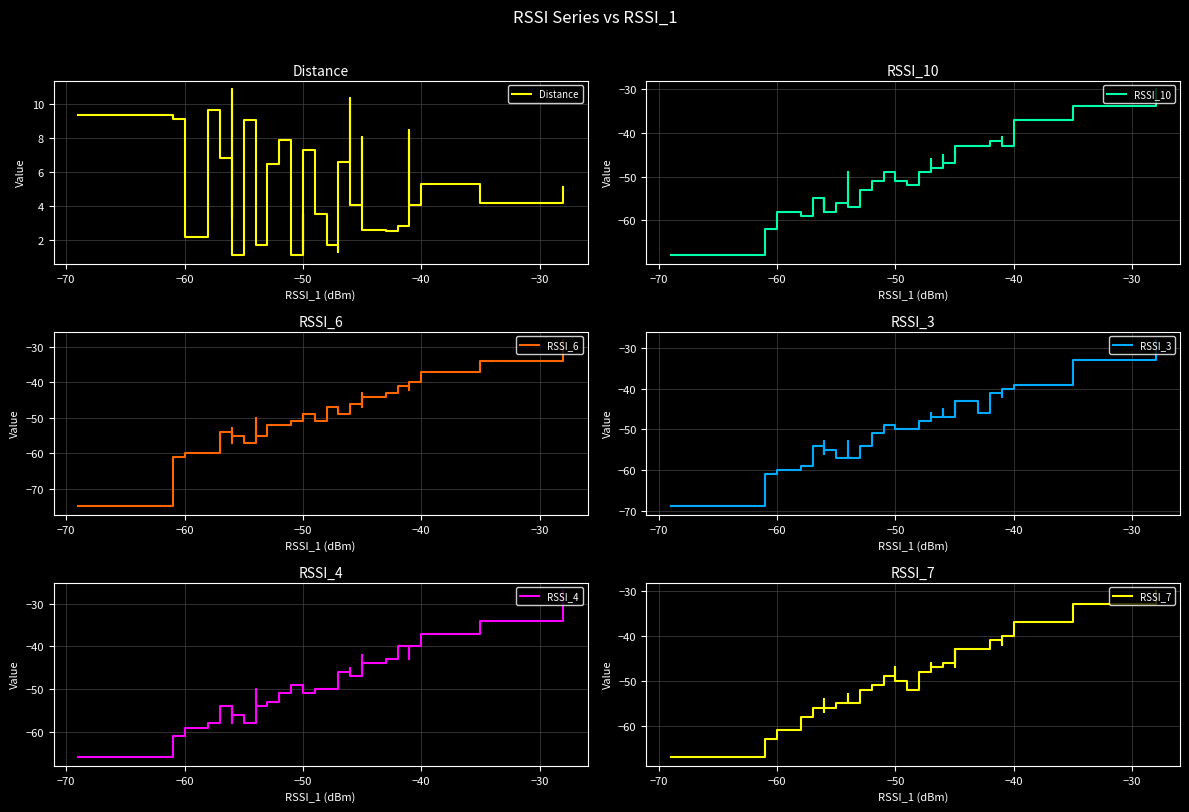

What position from the right is −50?

37